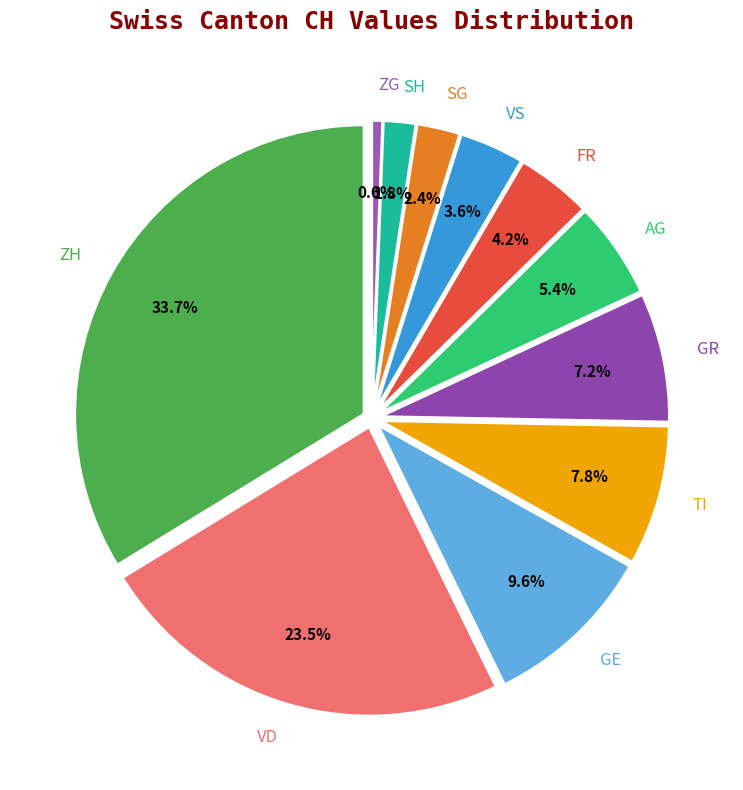

What percentage is the GE slice, to the nearest percent?

10%